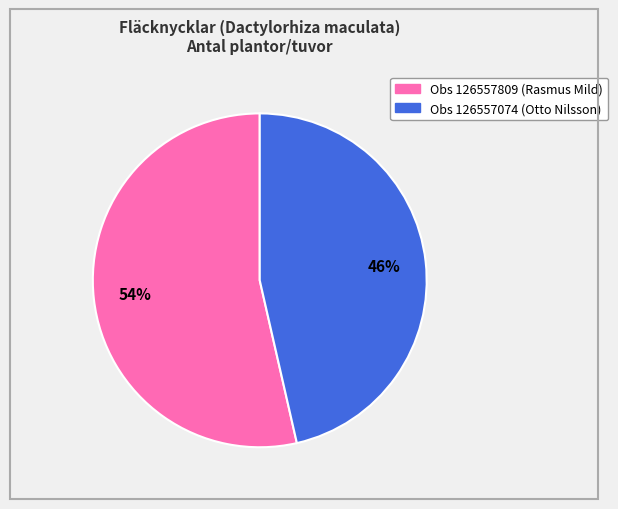

To the nearest percent, what is the average slice percentage?

50%